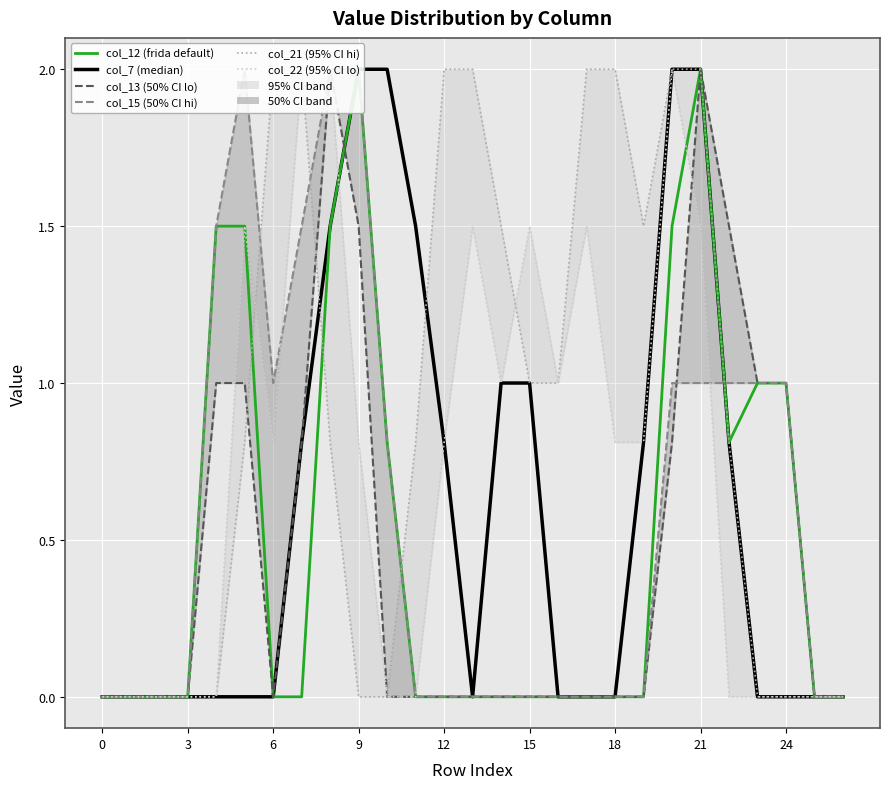

At how many categories does at least one series exceed 1?

18